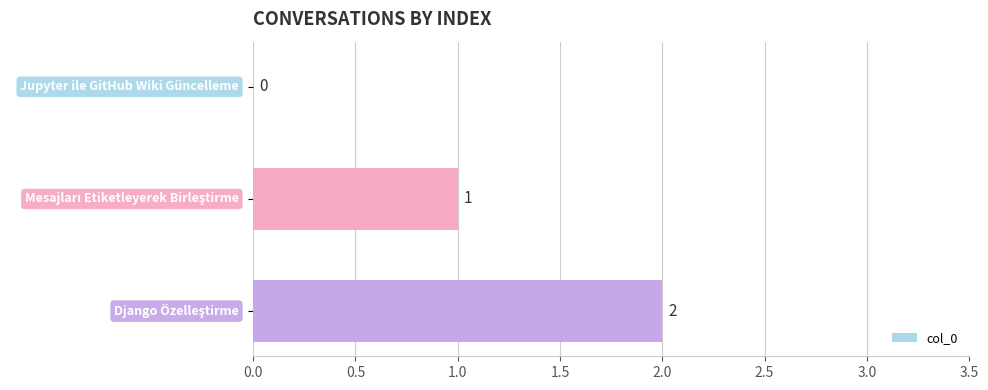

What is the sum of all values?

3